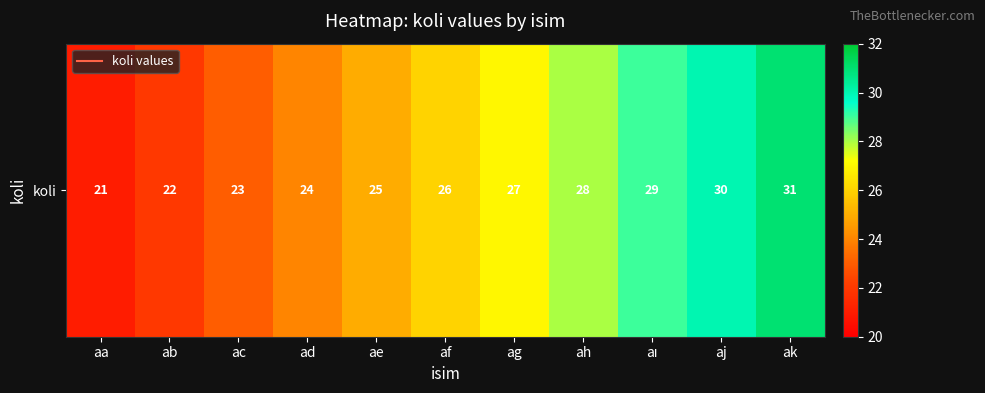

How many values are below 26?

5